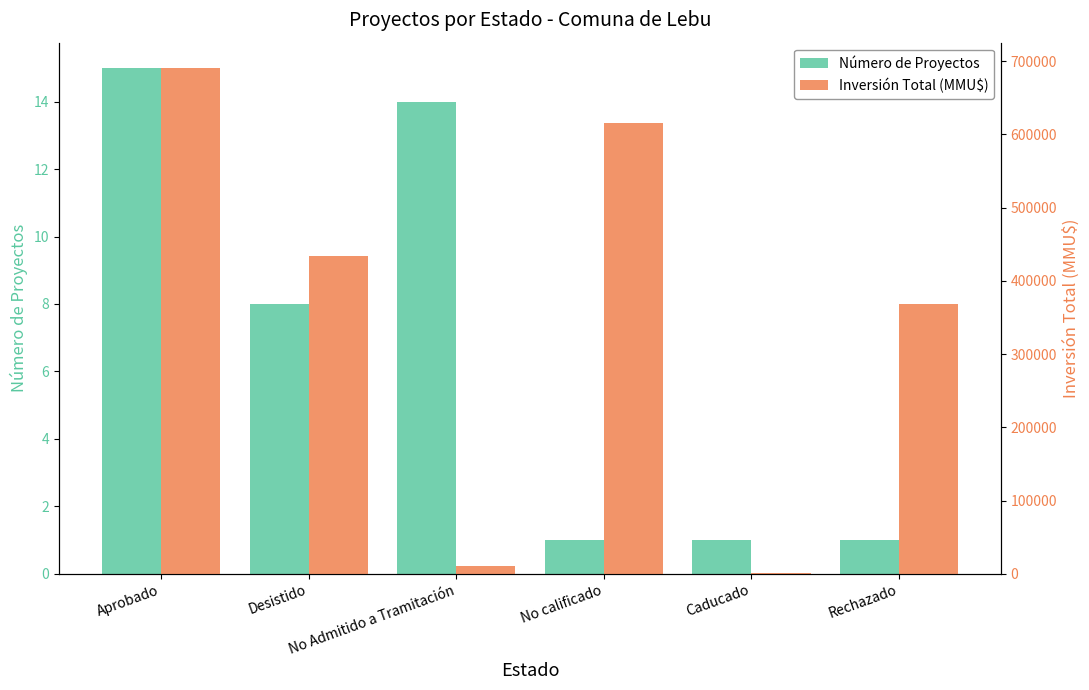

Are the bars grouped side by side (vs. stacked)?

Yes